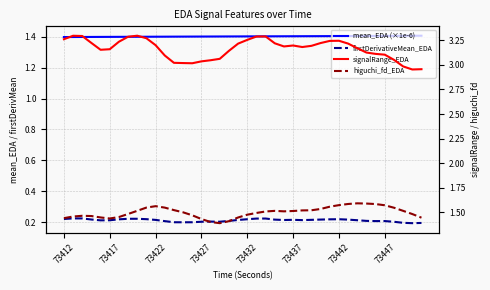

At which category is the sum across all series the highest?

73442